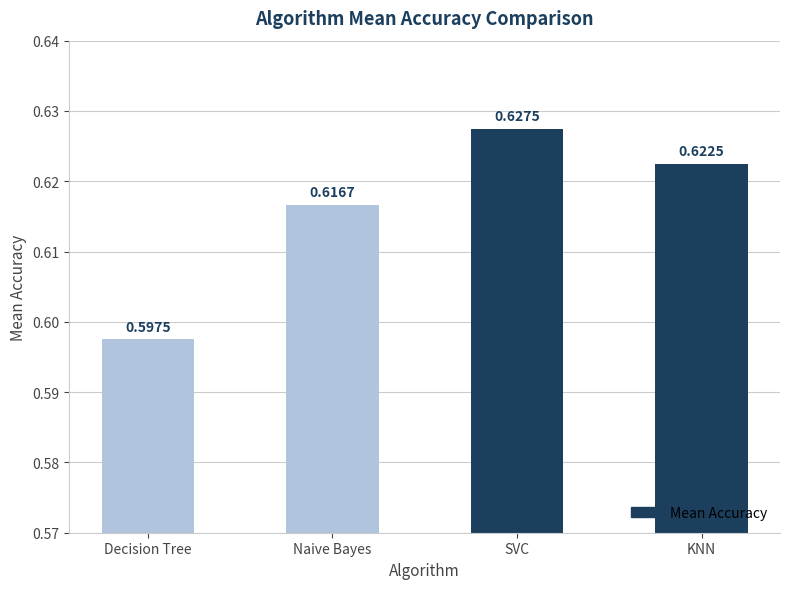

List the labels in order of value, largest first.

SVC, KNN, Naive Bayes, Decision Tree